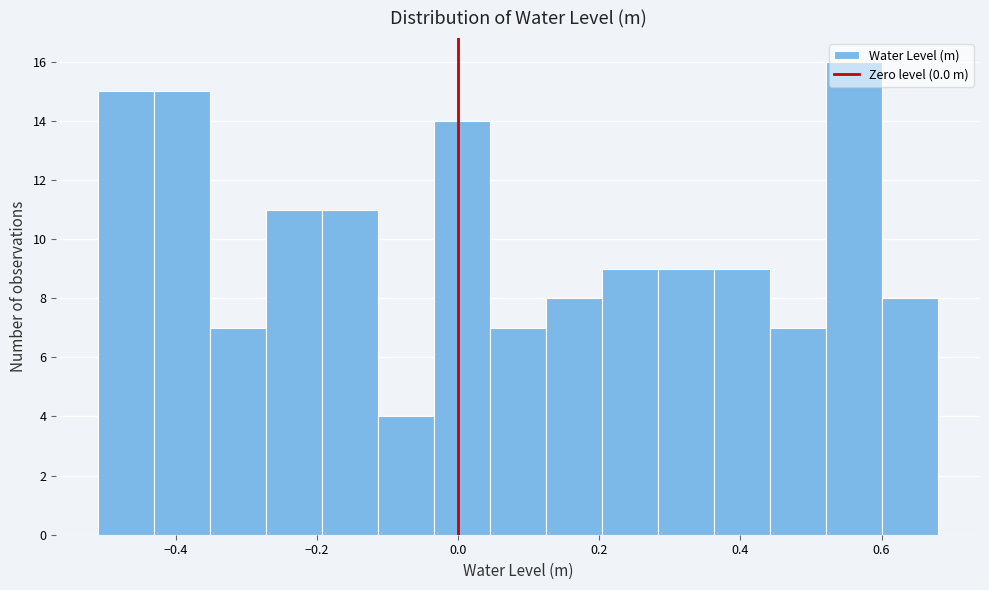

Read against the x-axis, roughly where is the centre of the tallest bar?

0.56